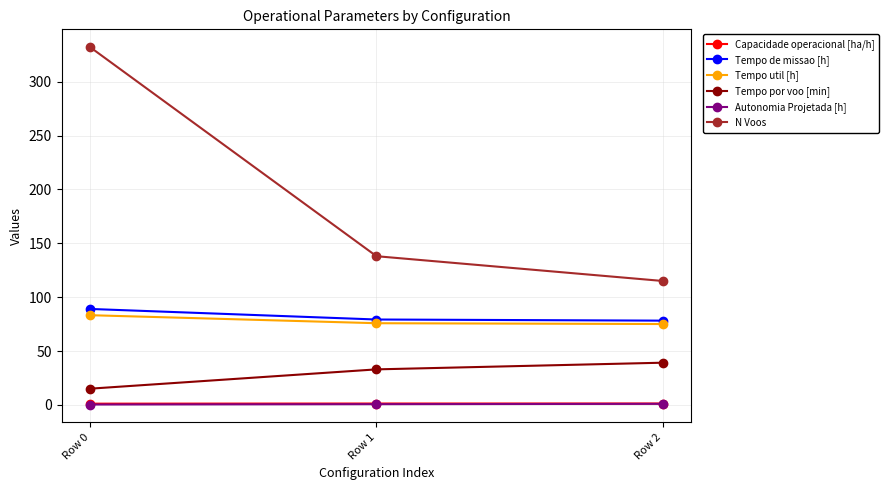

What is the value of the Tempo util [h] point at the 1st from the left?

83.2